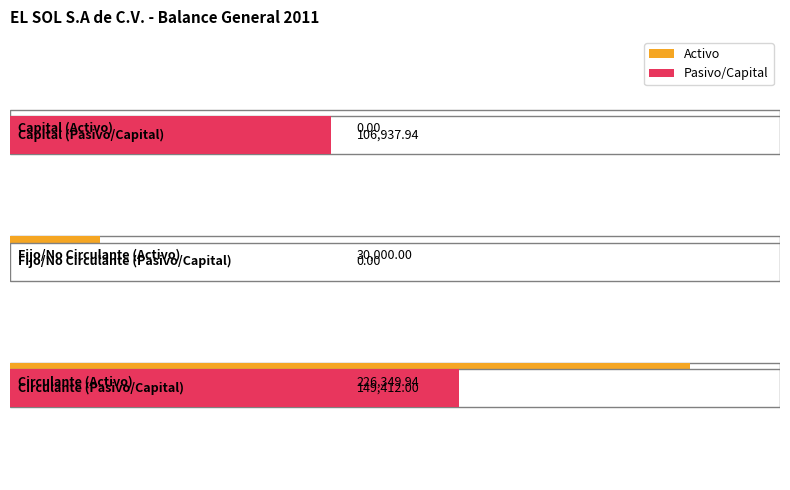

What is the difference between the Activo values at Fijo/No Circulante and Capital?

30000.0